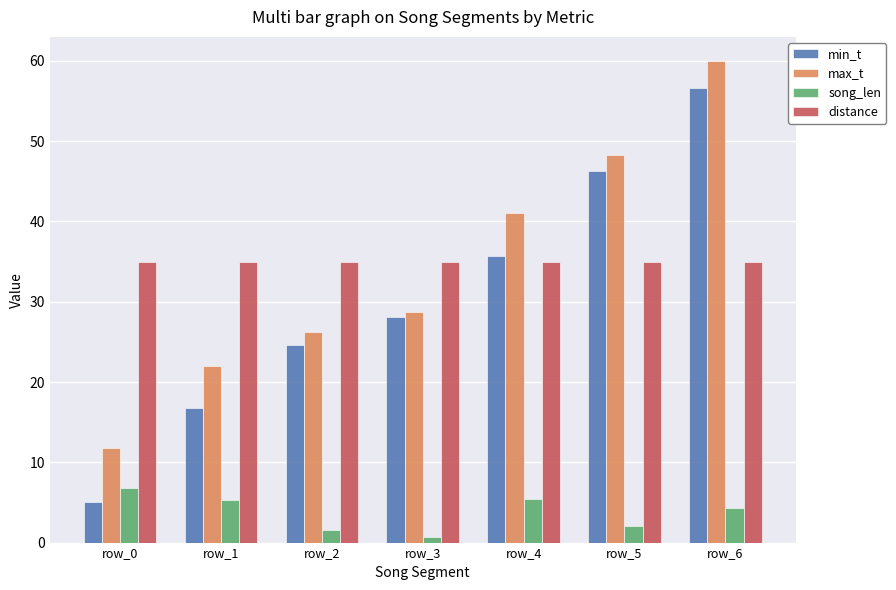

At row_3, list the series in order from largest to smallest.

distance, max_t, min_t, song_len